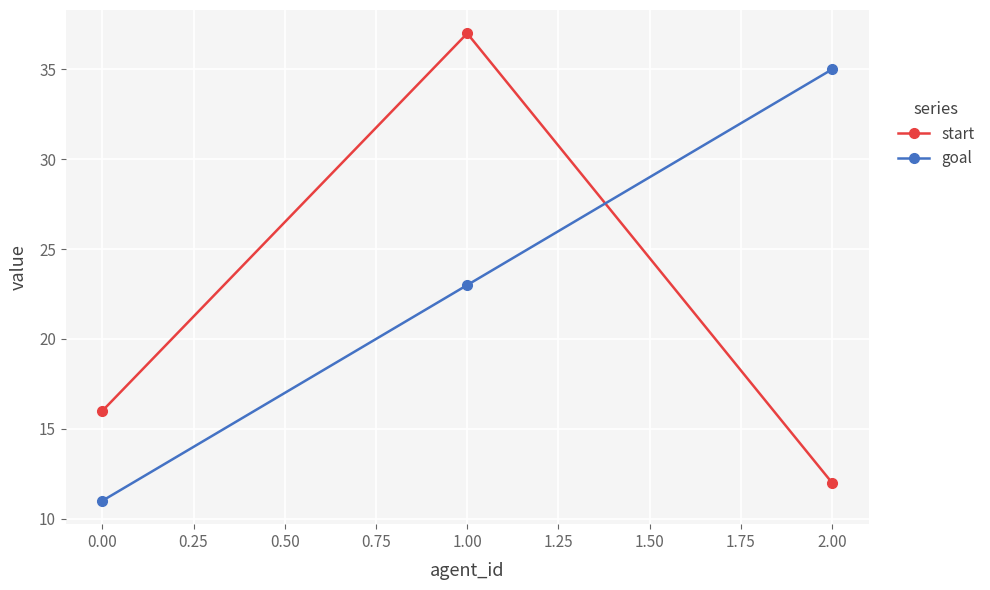

What is the value of the start point at the 2nd from the left?

37